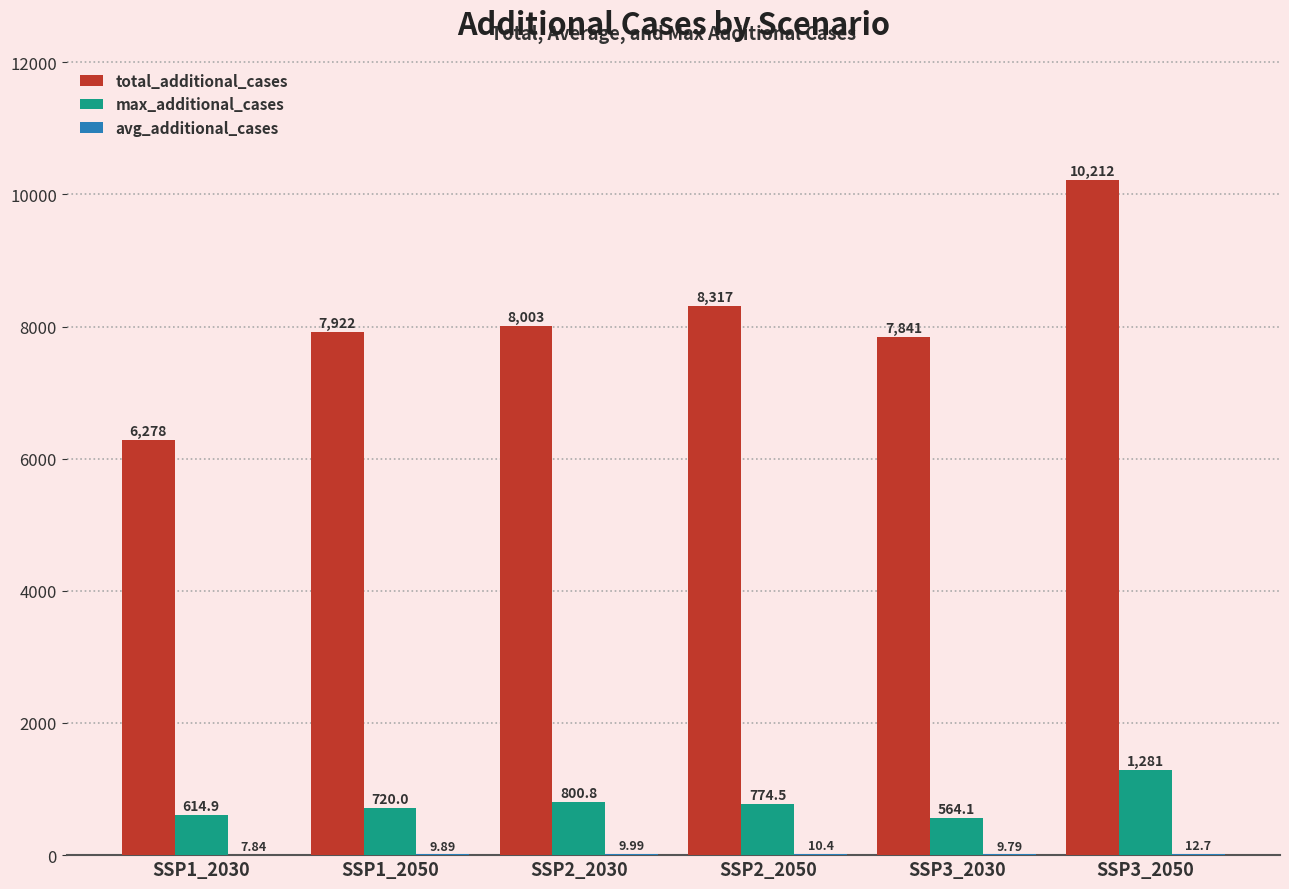

Which series changed the most between SSP2_2050 and SSP3_2050?

total_additional_cases